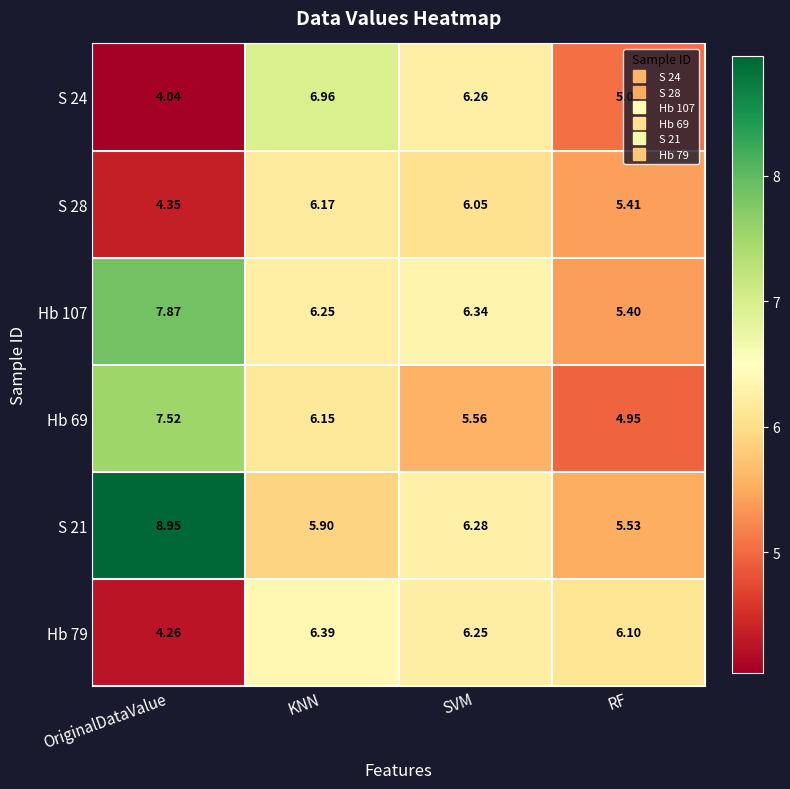

Which category has the lowest value across all series?

OriginalDataValue